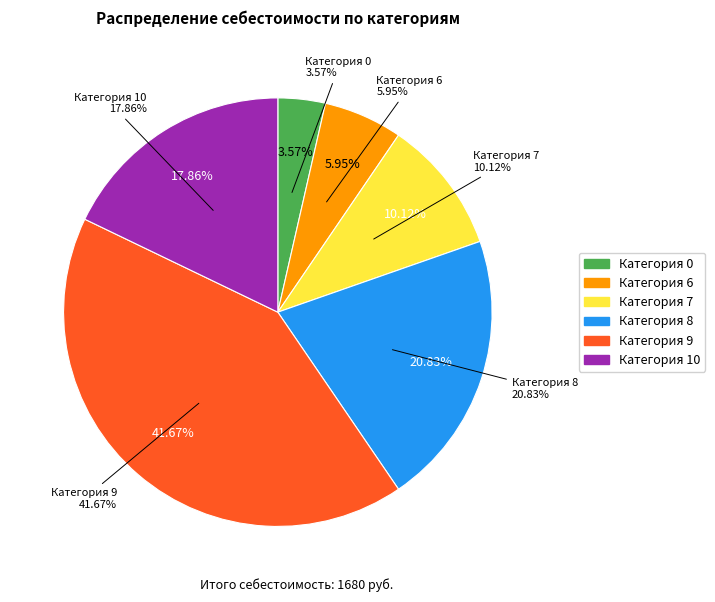

Is there a majority slice in this chart?

No